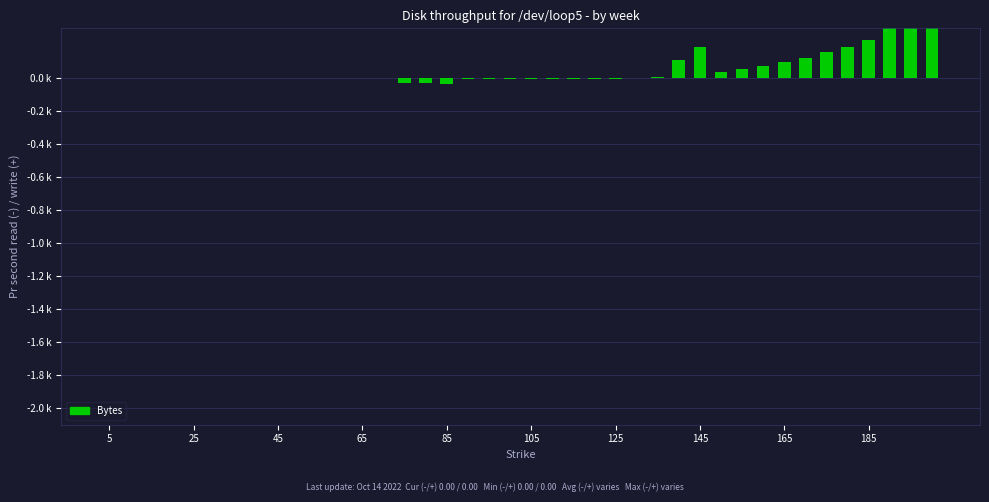

Reading right to left, extract all data points from this chart.

0.4	2.5	2.2	0.2	0.2	0.2	0.1	0.1	0.1	0.1	0.0	0.2	0.1	0.0	0.0	-0.0	-0.0	-0.0	-0.0	-0.0	-0.0	-0.0	-0.0	-0.0	-0.0	-0.0	-0.0	-0.0	-0.0	-0.0	-0.0	-0.0	-0.0	-0.0	0.0	0.0	0.0	0.0	0.0	0.0